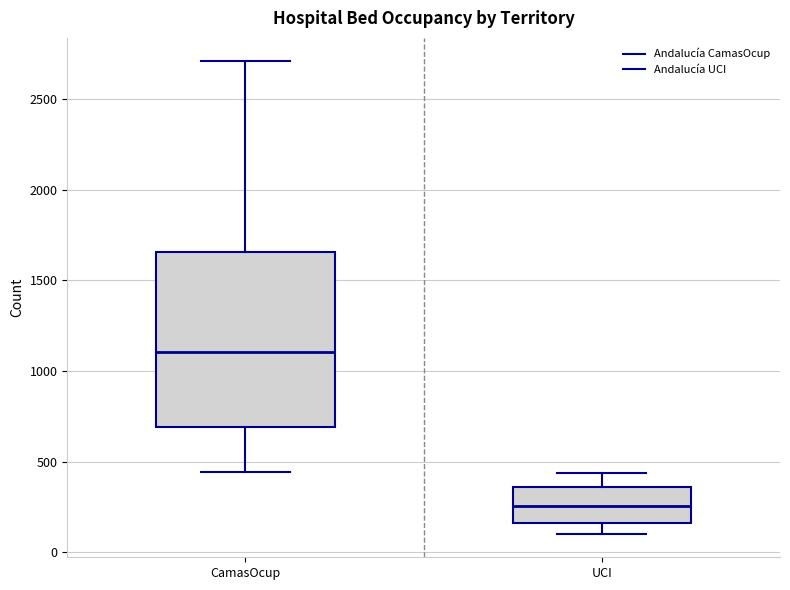

Which box is the tallest, from its lower edge to its upper edge?

CamasOcup